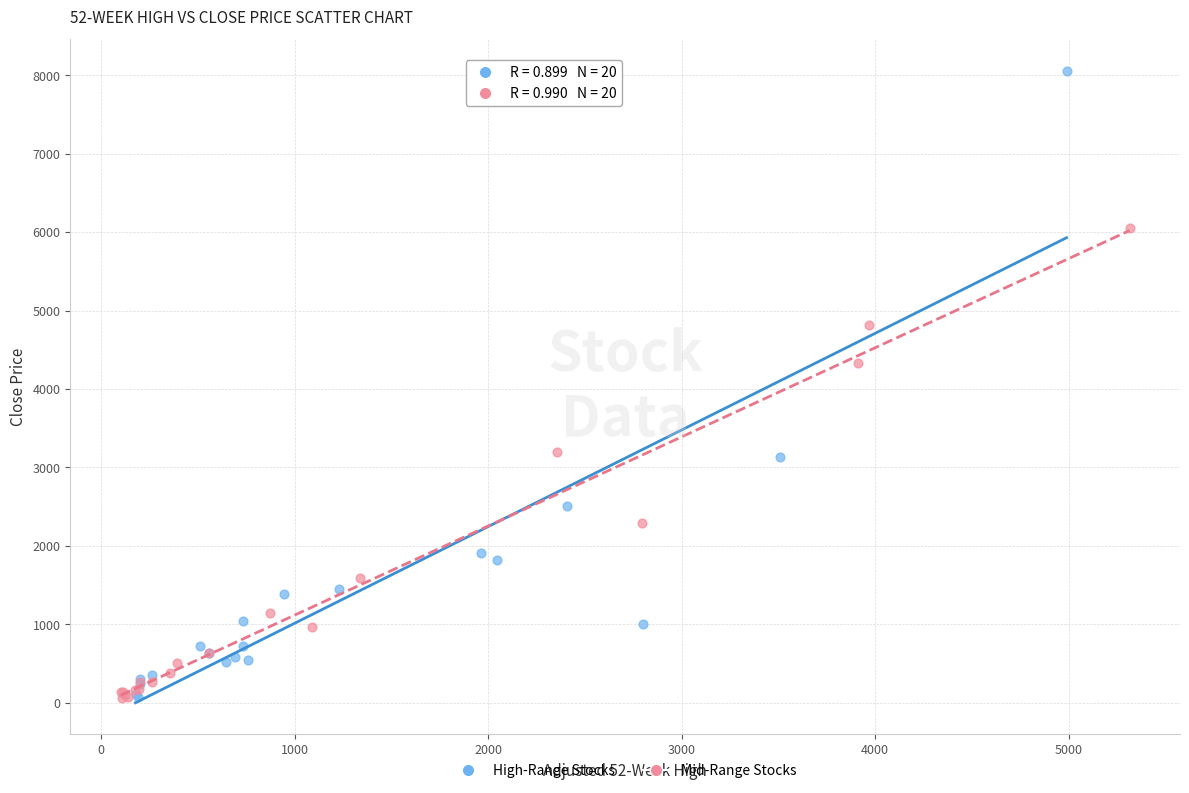

Which series contains the highest Y value?

High-Range Stocks